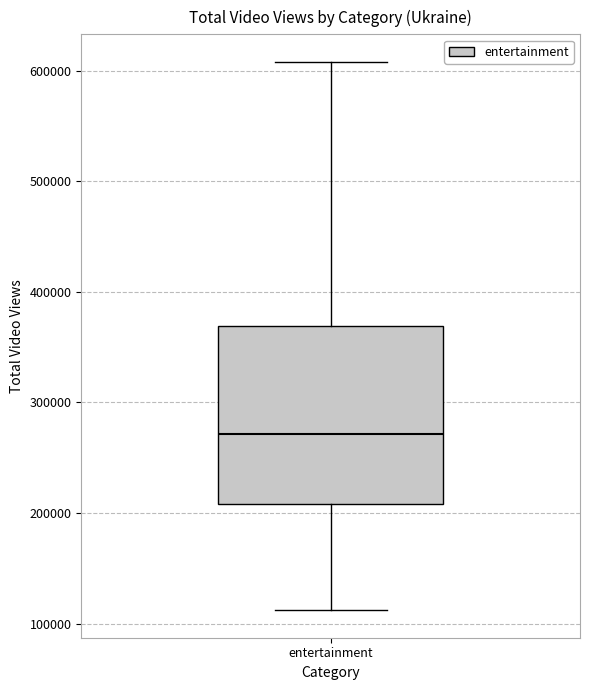

Where does the upper whisker of the box for entertainment end on the y-axis? The values are not printed on the chart, so give them approximately, as read against the axis.

610000